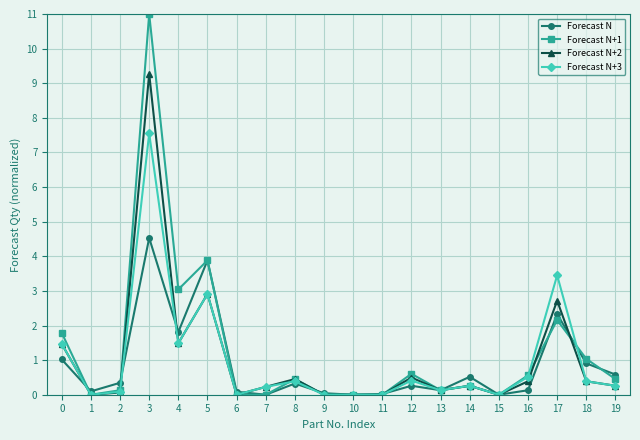

True or false: Forecast N+2 has more than 0 points higher than both neighbors.

True